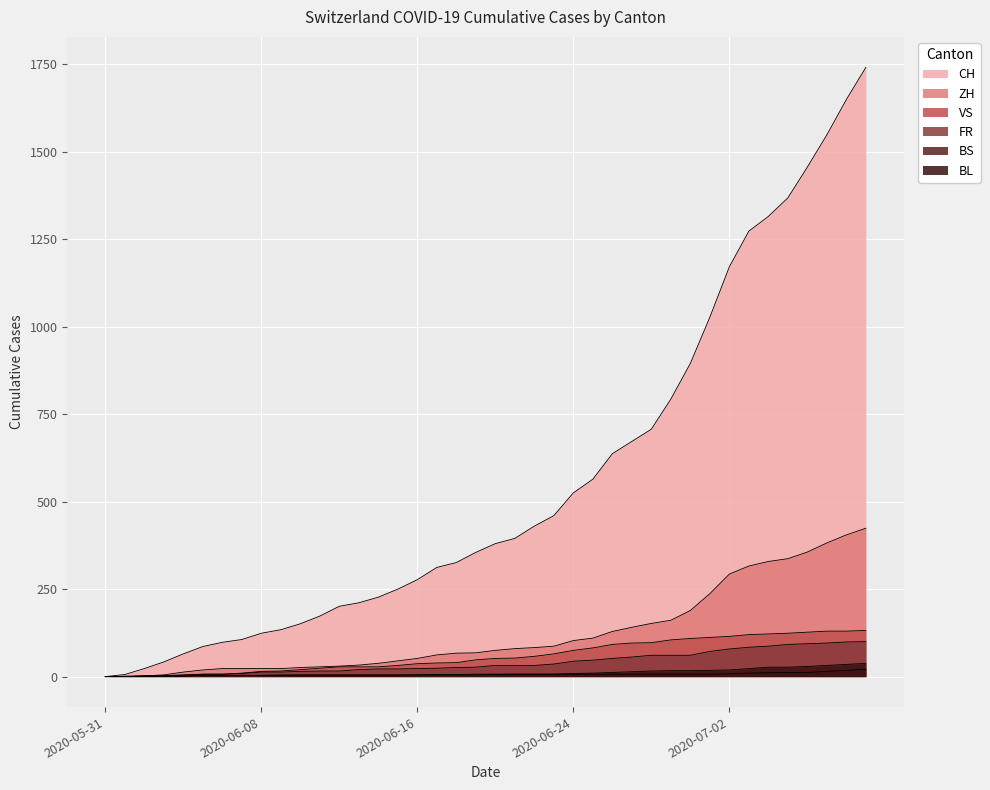

True or false: VS and BS intersect in this chart.

False